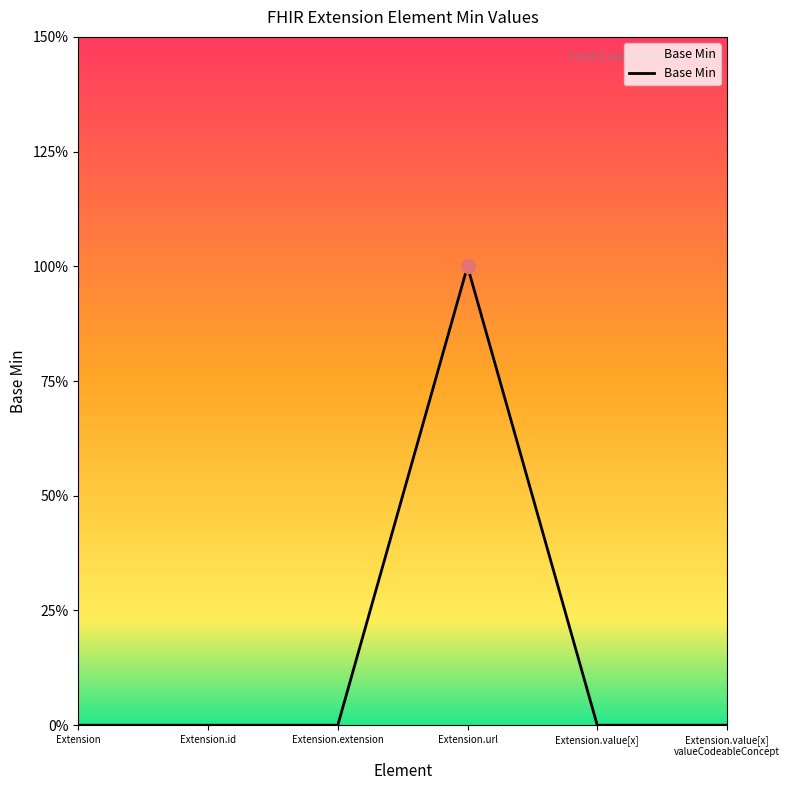

Does the chart display data point markers on the line(s)?

No